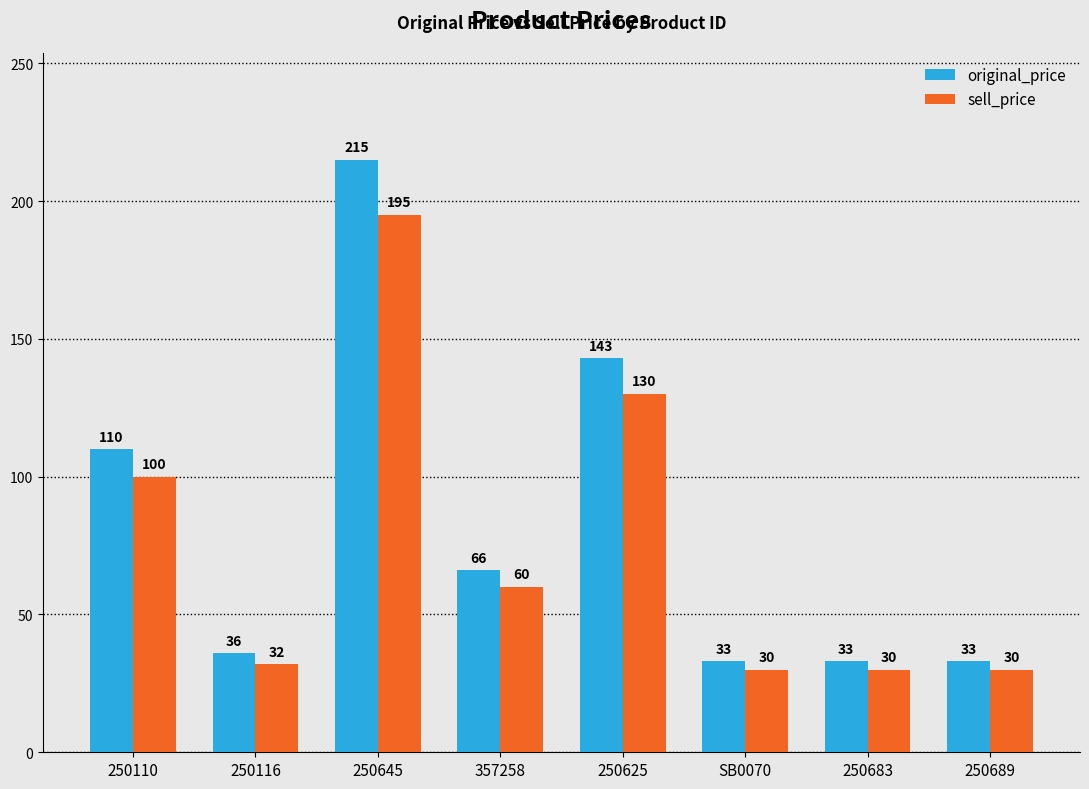

Reading left to right, transcribe all the data shown in this chart.

original_price: 250110=110	250116=36	250645=215	357258=66	250625=143	SB0070=33	250683=33	250689=33
sell_price: 250110=100	250116=32	250645=195	357258=60	250625=130	SB0070=30	250683=30	250689=30